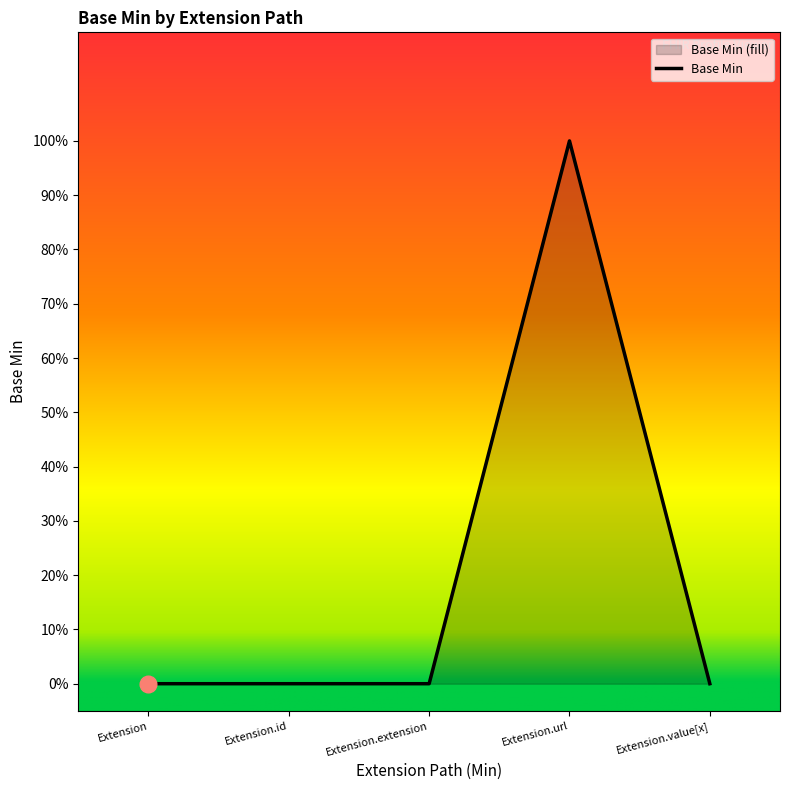

Is it true that the value at Extension.url is 1?

True